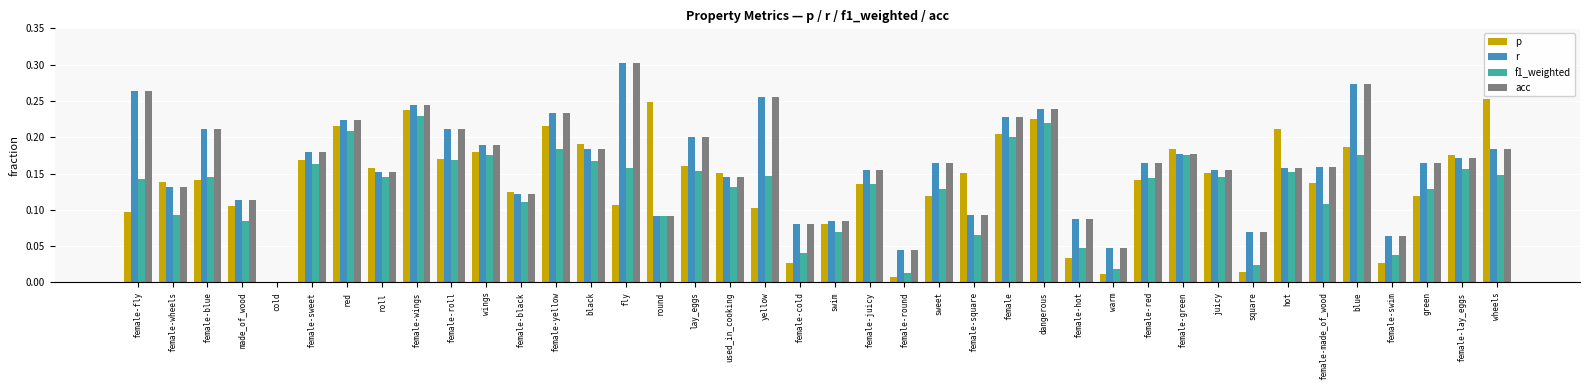

What is the total value across all series at female-fly?

0.8